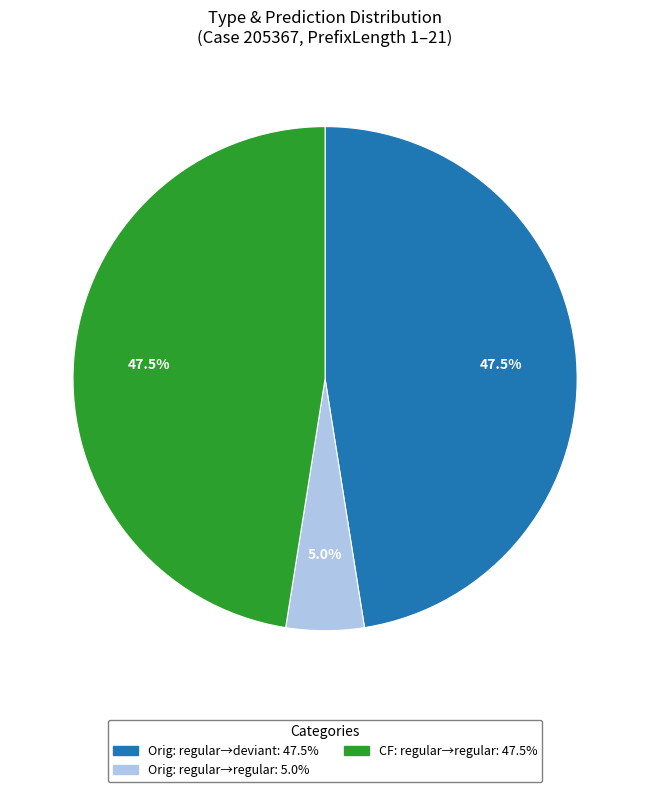

Is there any slice that represents more than half of the pie?

No